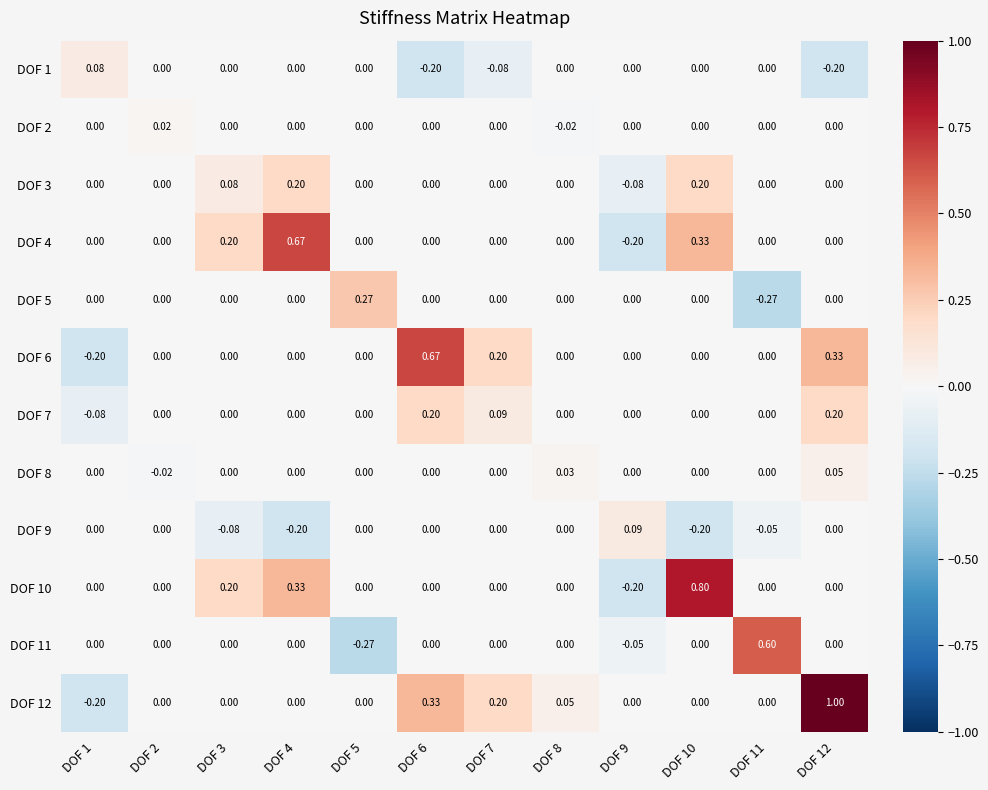

Is the value of DOF 5 at DOF 5 greater than the value of DOF 9 at DOF 2?

Yes